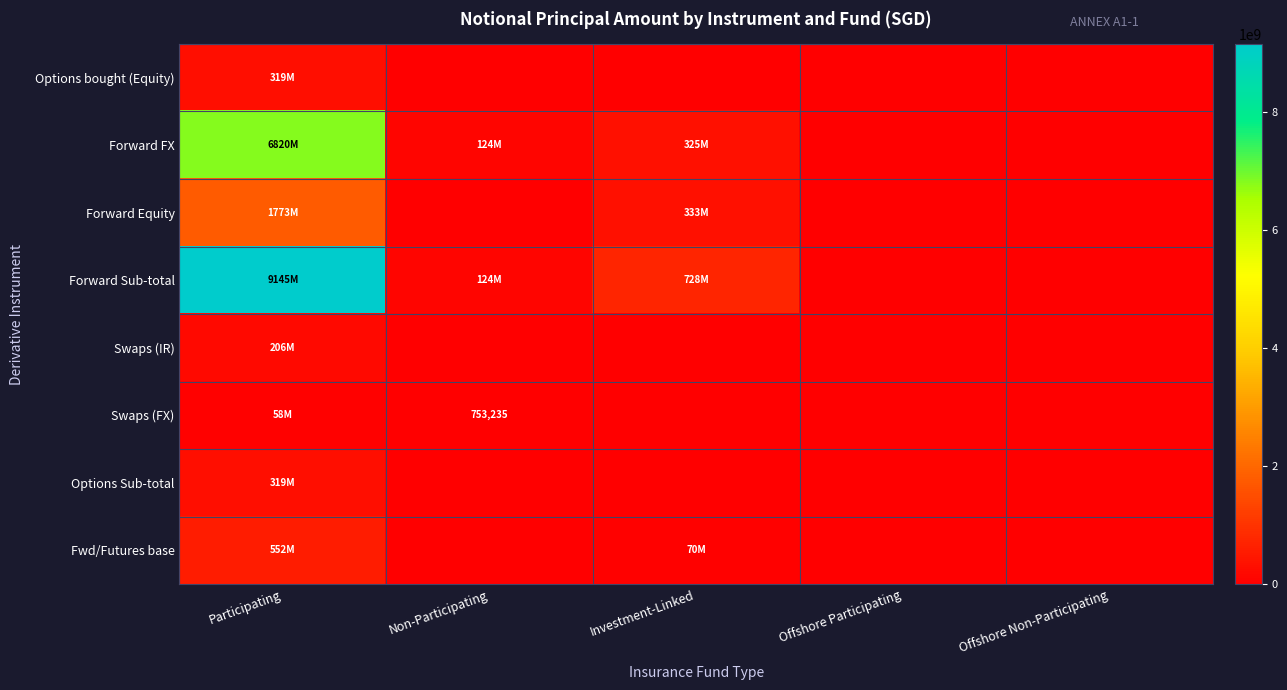

List the series in order of their peak value, highest first.

Forward Sub-total, Forward FX, Forward Equity, Fwd/Futures base, Options bought (Equity), Options Sub-total, Swaps (IR), Swaps (FX)